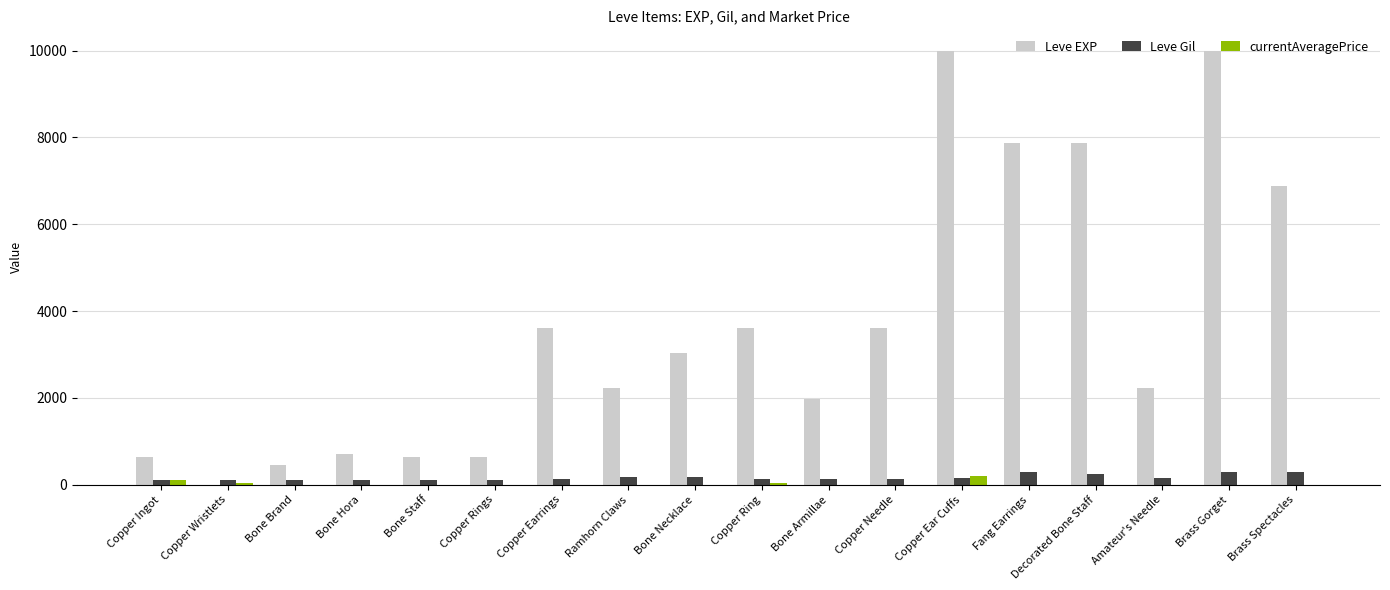

What is the difference between the Leve Gil values at Copper Ingot and Brass Spectacles?

175.0